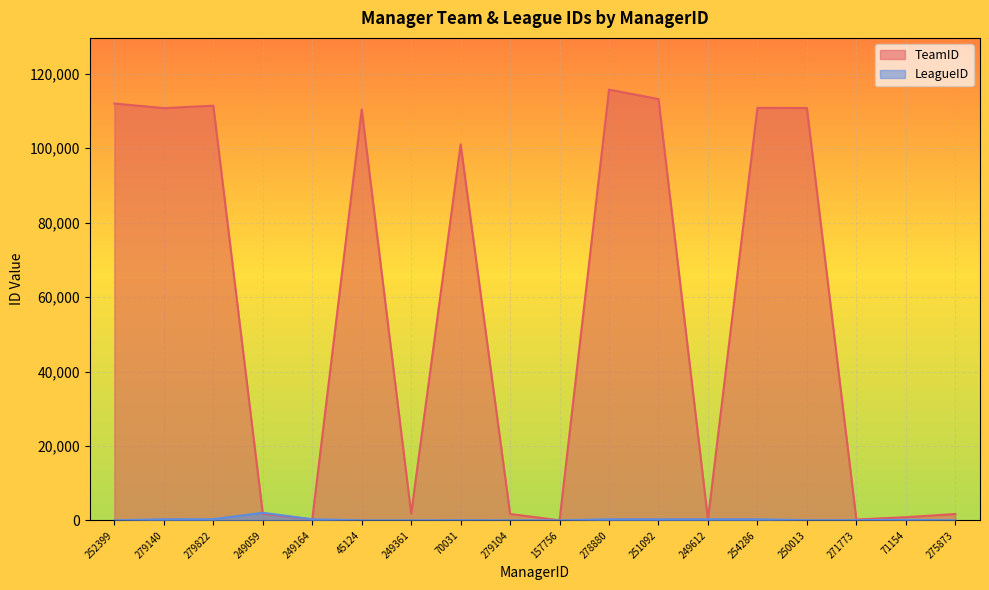

Reading right to left, what are all the values shown in this chart?

TeamID: 275873=1744	71154=894	271773=263	250013=110776	254286=110815	249612=308	251092=113182	278880=115716	157756=55	279104=1745	70031=101033	249361=1847	45124=110373	249164=310	249059=1825	279822=111395	279140=110752	252399=111974
LeagueID: 275873=32	71154=189	271773=76	250013=68	254286=330	249612=330	251092=330	278880=330	157756=31	279104=32	70031=68	249361=32	45124=31	249164=330	249059=2076	279822=351	279140=330	252399=31